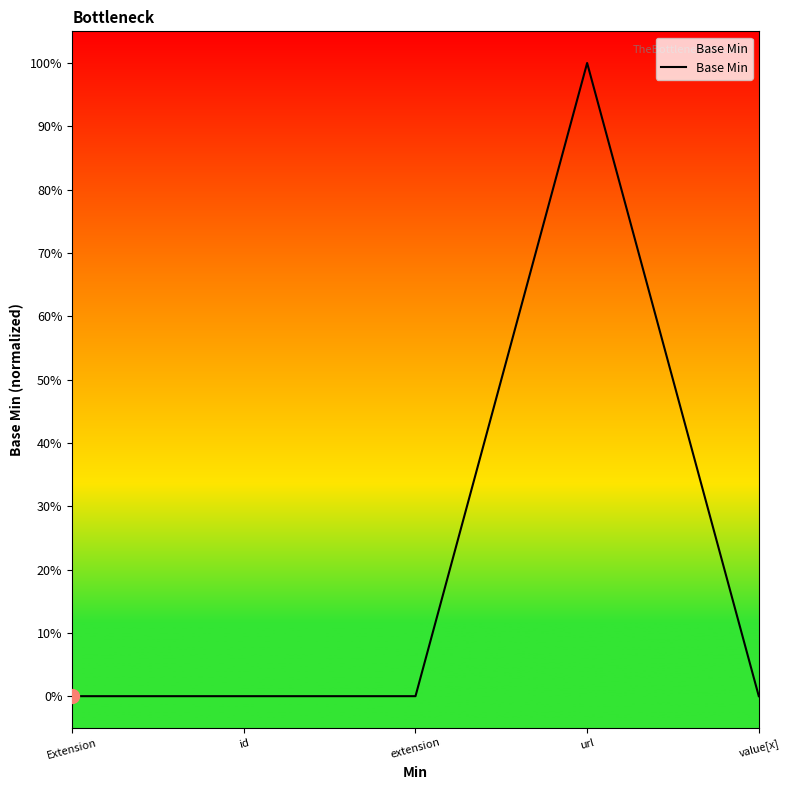

Rank the categories by value from highest to lowest.

url, Extension, id, extension, value[x]